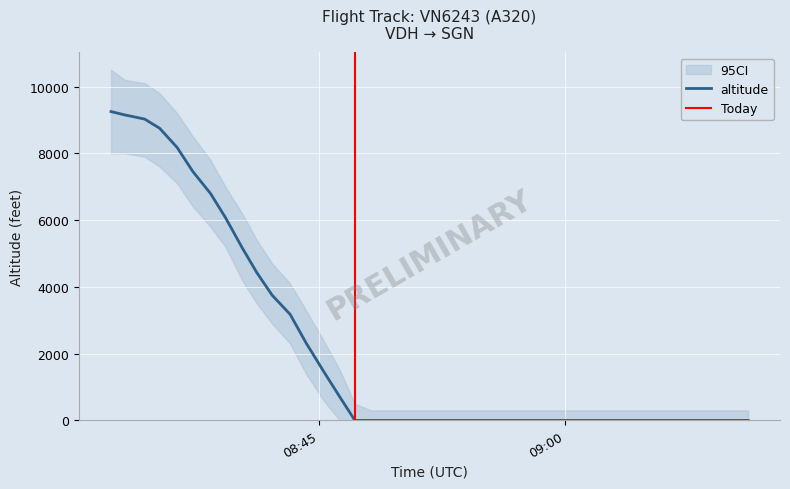

Is it true that the value at 1609749188 is 9150?

True